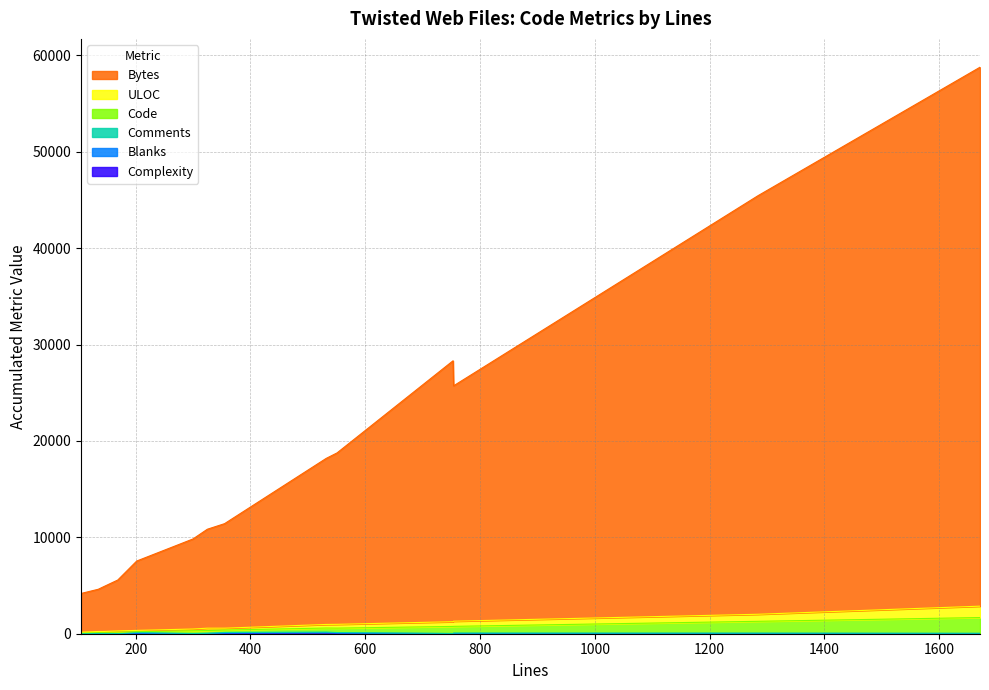

The value of Complexity at vhost.py is 4. True or false?

False